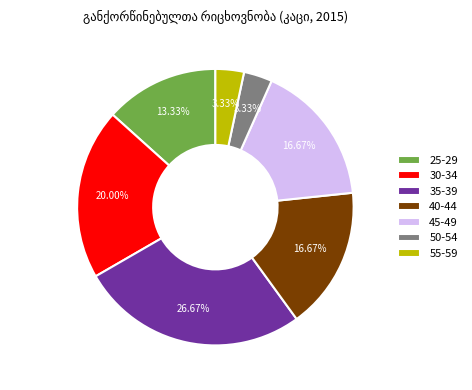

What is the largest slice in the pie chart?

35-39